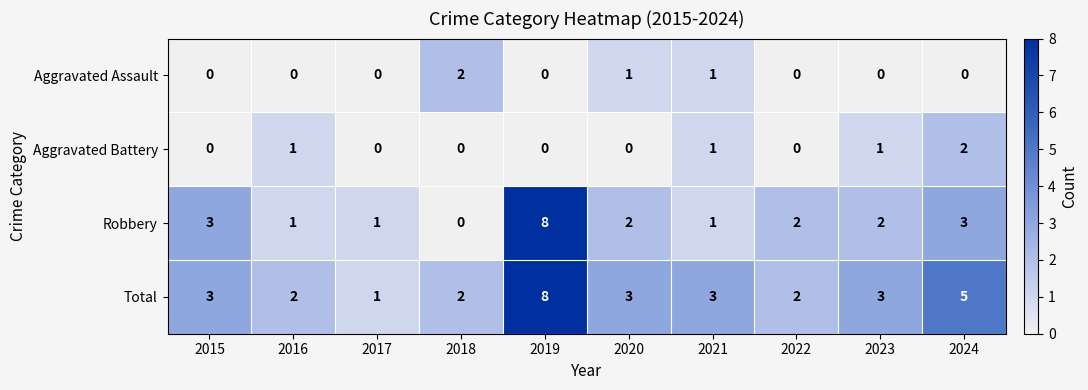

True or false: Aggravated Assault has a value of 2 at 2021.

False